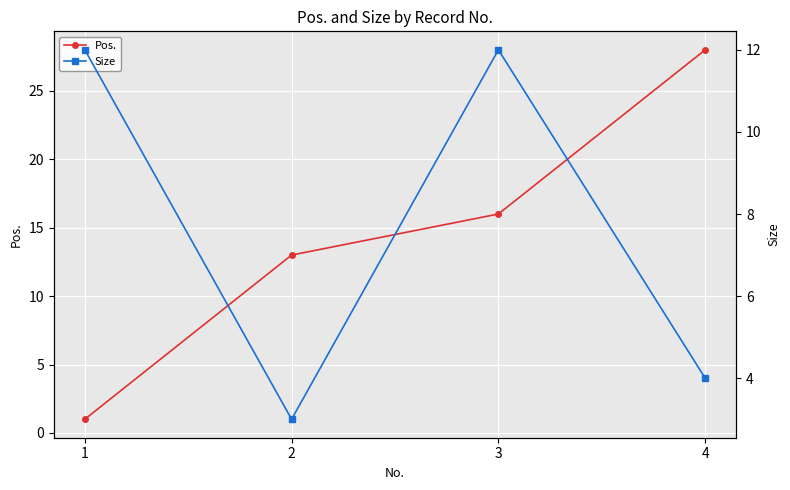

How many intersections are there between Pos. and Size?

1